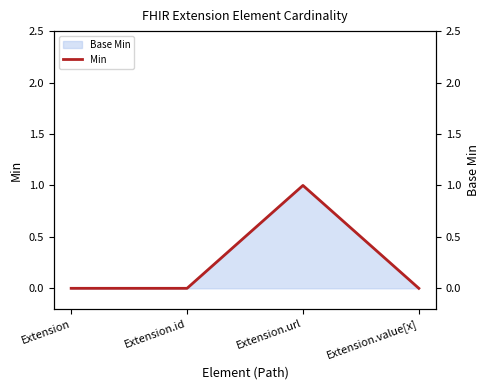

Between Extension.url and Extension.id, which is larger?

Extension.url